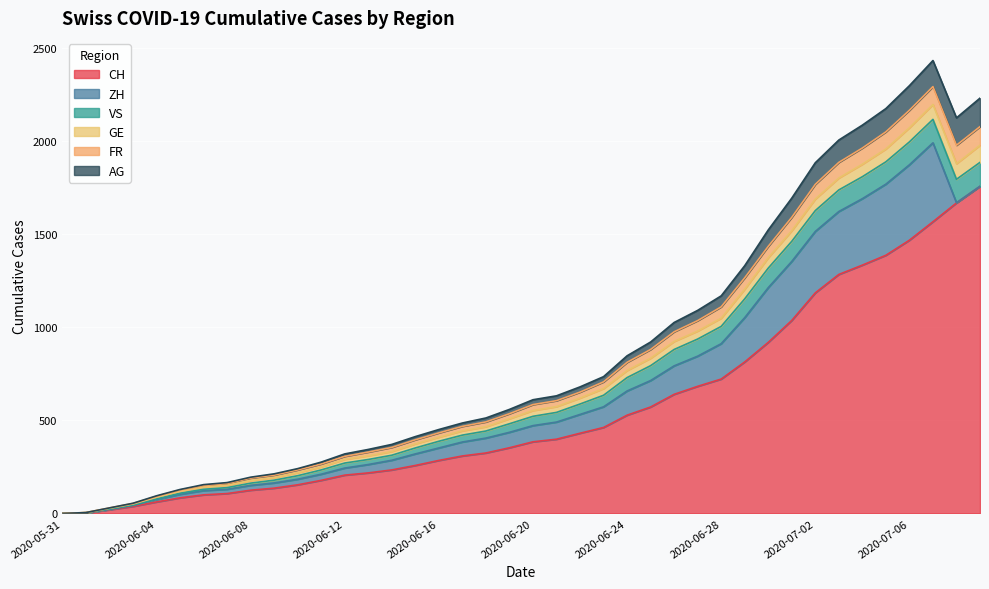

Rank the categories by CH value from lowest to highest.

2020-05-31, 2020-06-01, 2020-06-02, 2020-06-03, 2020-06-04, 2020-06-05, 2020-06-06, 2020-06-07, 2020-06-08, 2020-06-09, 2020-06-10, 2020-06-11, 2020-06-12, 2020-06-13, 2020-06-14, 2020-06-15, 2020-06-16, 2020-06-17, 2020-06-18, 2020-06-19, 2020-06-20, 2020-06-21, 2020-06-22, 2020-06-23, 2020-06-24, 2020-06-25, 2020-06-26, 2020-06-27, 2020-06-28, 2020-06-29, 2020-06-30, 2020-07-01, 2020-07-02, 2020-07-03, 2020-07-04, 2020-07-05, 2020-07-06, 2020-07-07, 2020-07-08, 2020-07-09